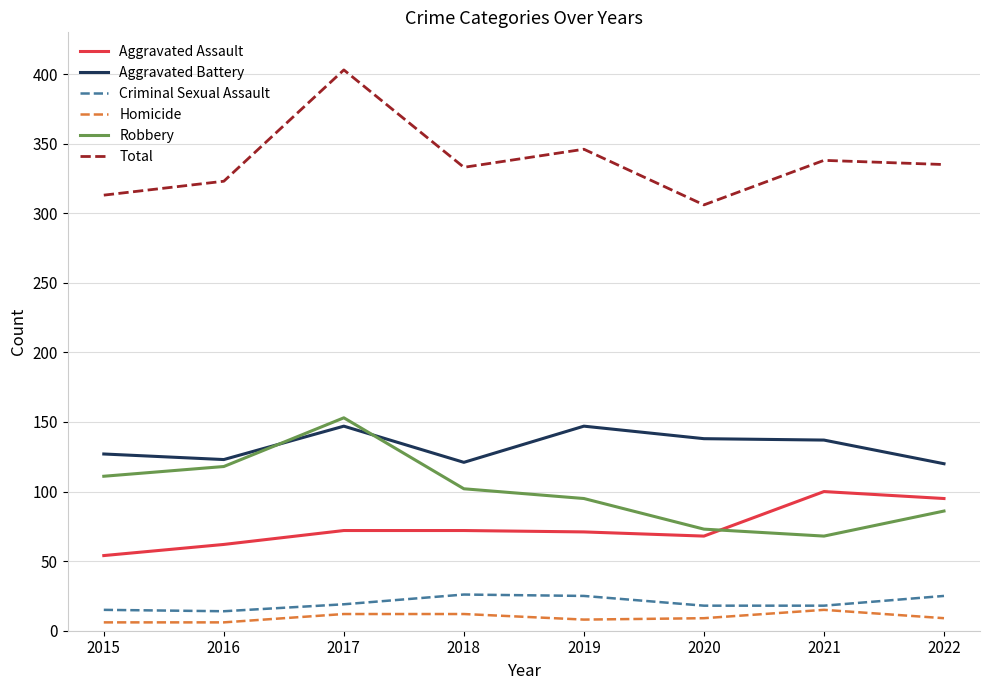

True or false: Aggravated Battery has a value of 81 at 2021.

False